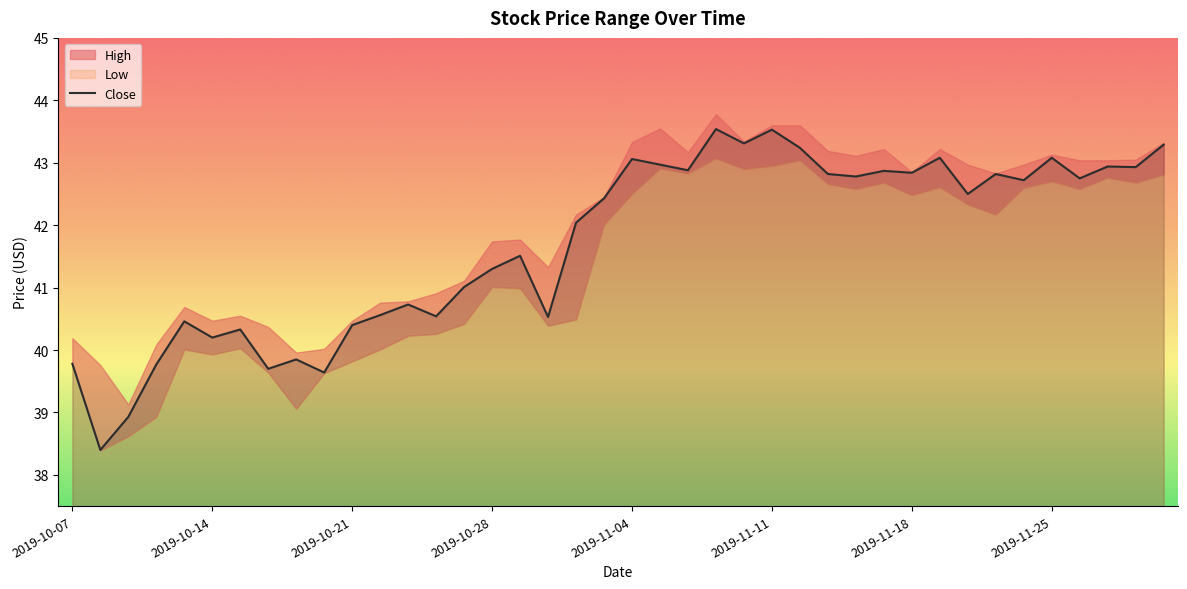

True or false: Close has a value of 9.8 at 2019-11-04.

False